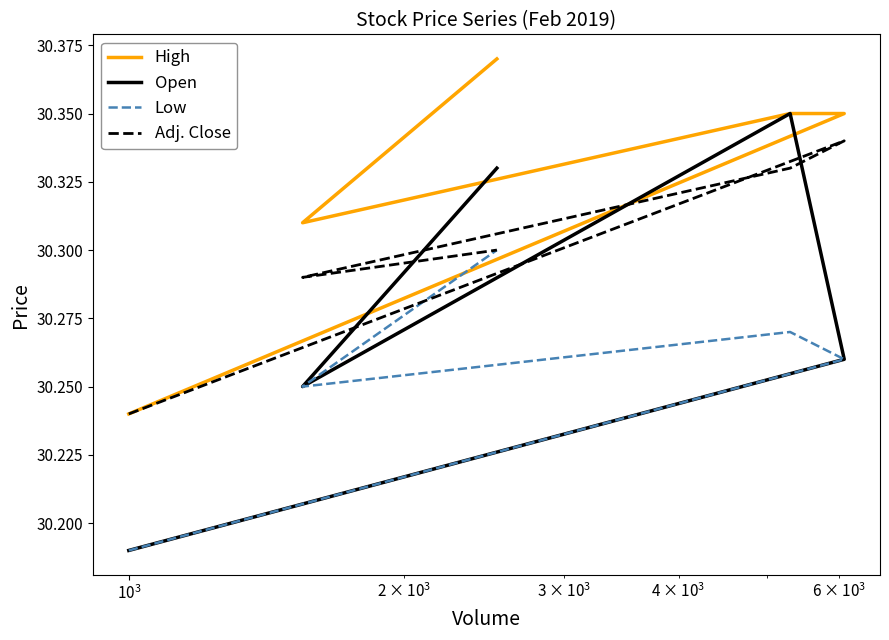

Reading left to right, what are all the values shown in this chart?

High: 30.2	30.3	30.4	30.4	30.4
Open: 30.2	30.2	30.3	30.4	30.3
Low: 30.2	30.2	30.3	30.3	30.3
Adj. Close: 30.2	30.3	30.3	30.3	30.3